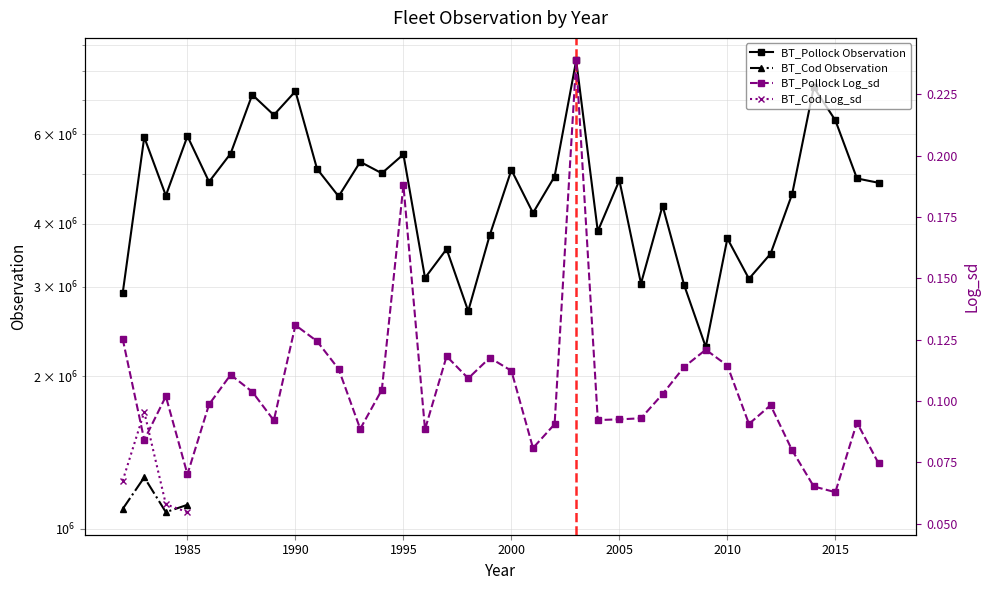

Rank the series by their maximum value, from lowest to highest.

BT_Cod Log_sd, BT_Pollock Log_sd, BT_Cod Observation, BT_Pollock Observation